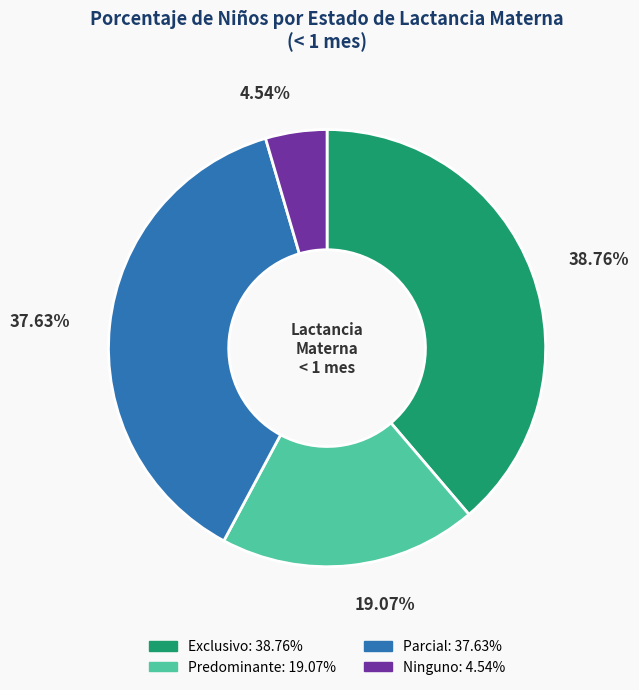

What portion of the pie excludes Parcial?

62.4%